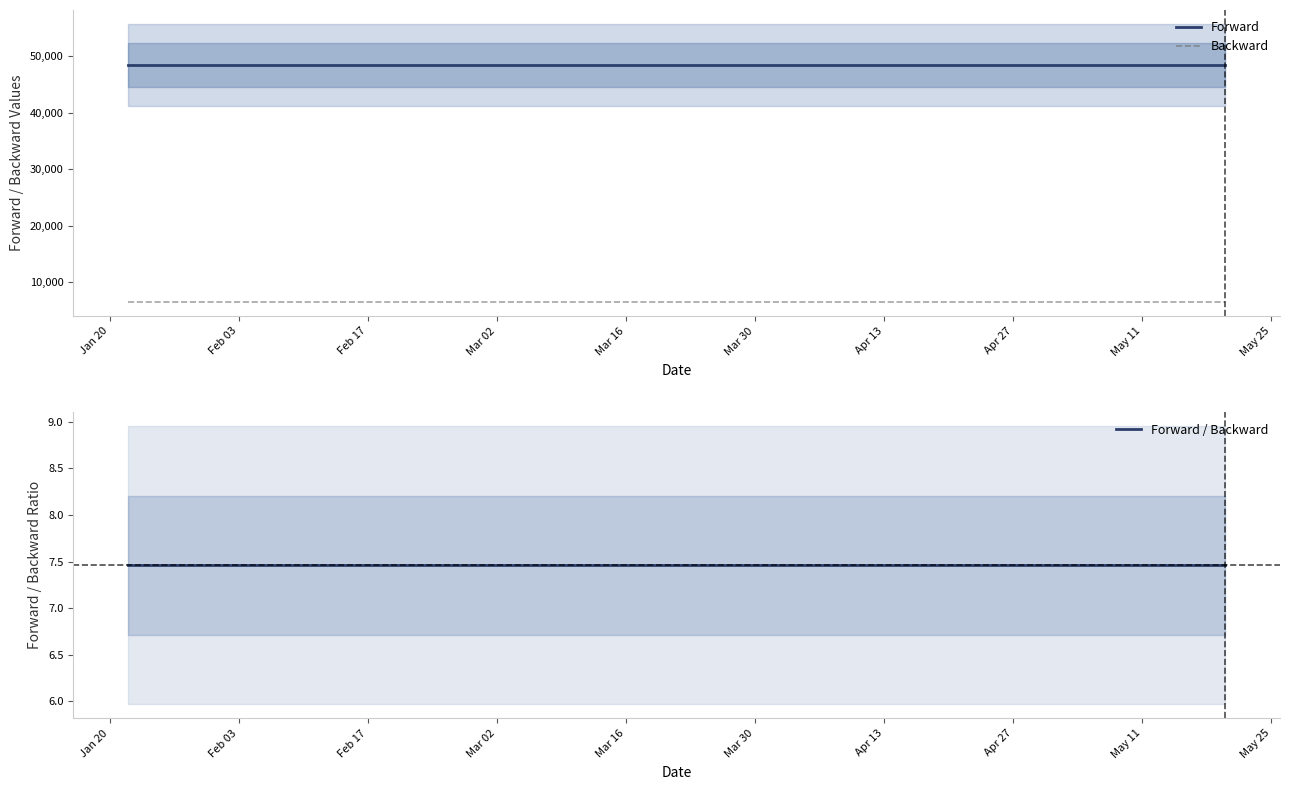

Which series has the largest total across all categories?

Forward